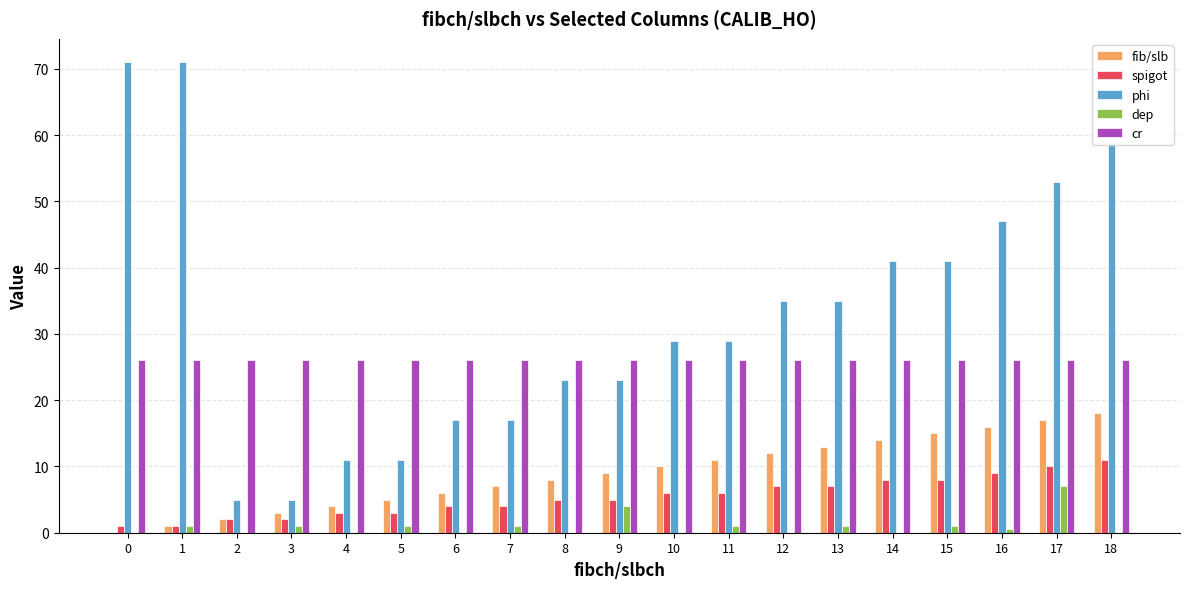

What is the maximum value shown in the chart?

71.0